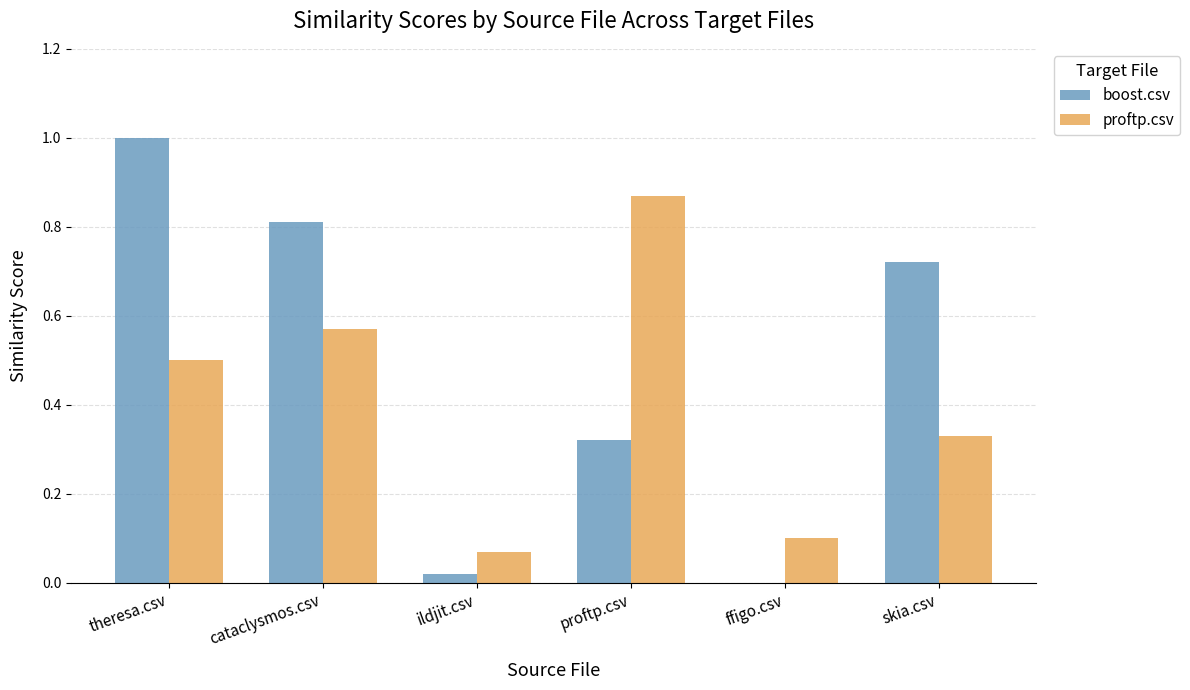

The value of boost.csv at cataclysmos.csv is 1.2. True or false?

False